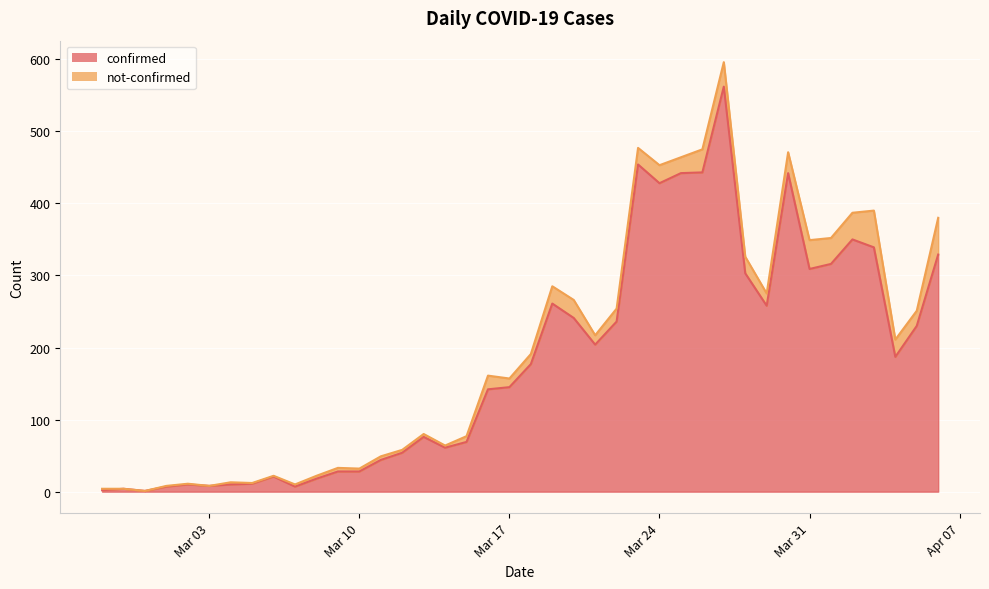

At which label does the data first exceed 177?

2020-03-19